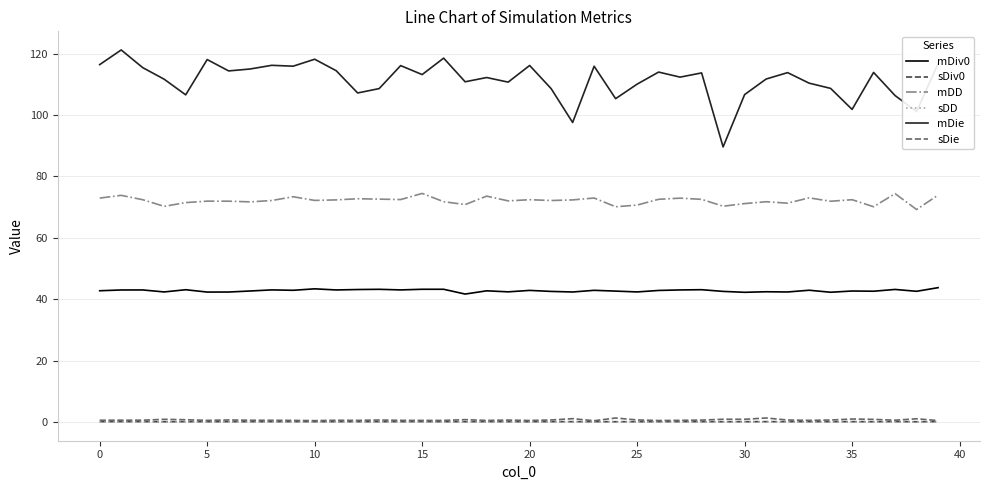

What is the sum of all mDie values?

4454.4